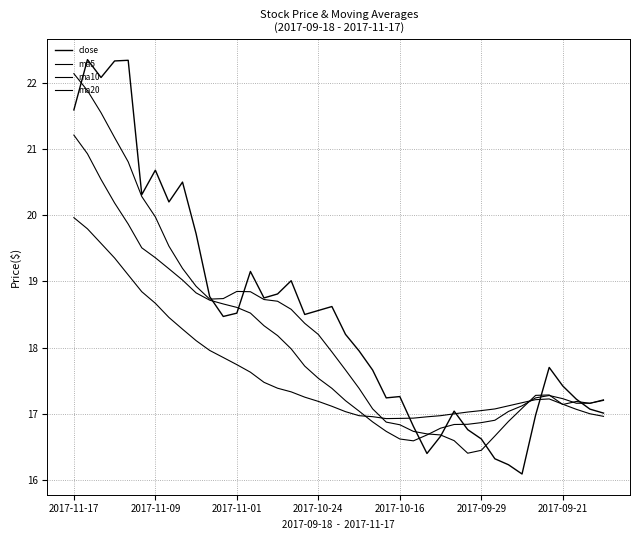

At which label does close first exceed 18?

2017-11-17